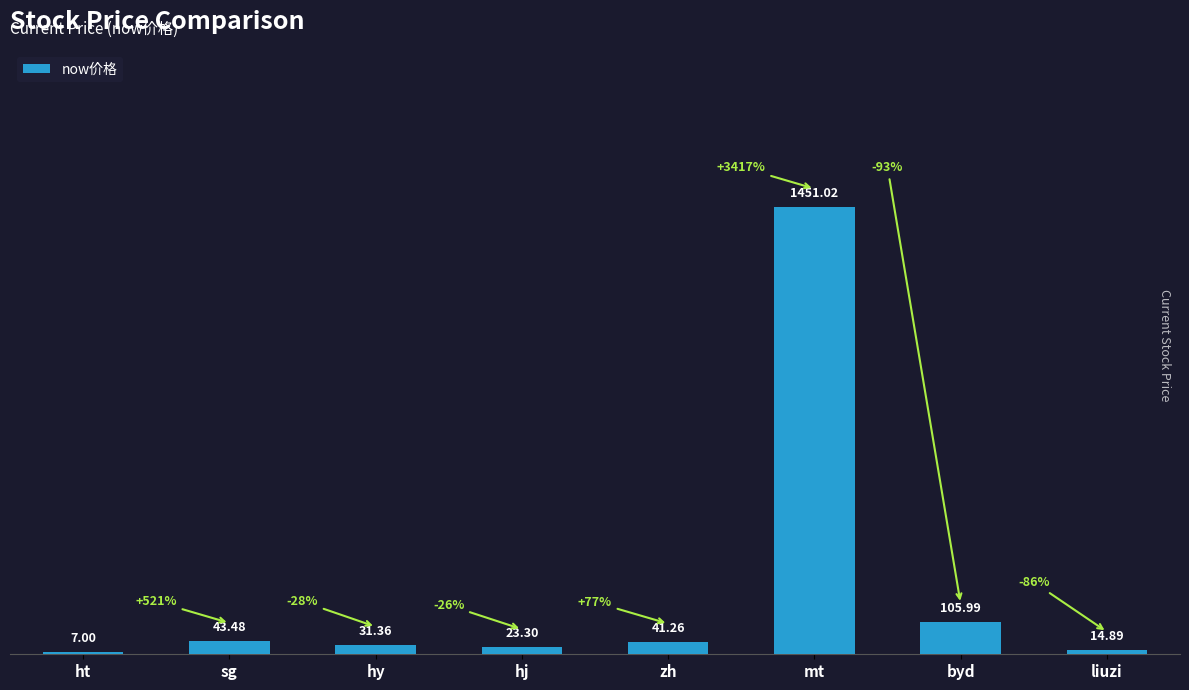

How many bars are there in total?

8